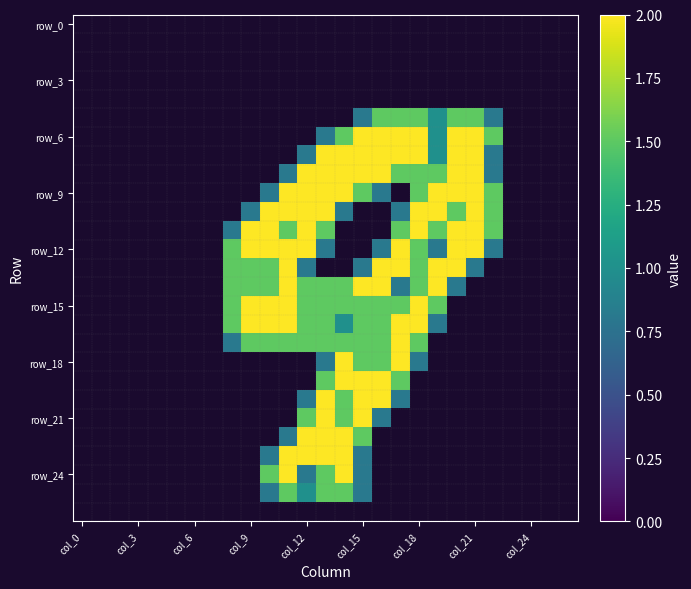

What is the greatest value displayed?

2.0